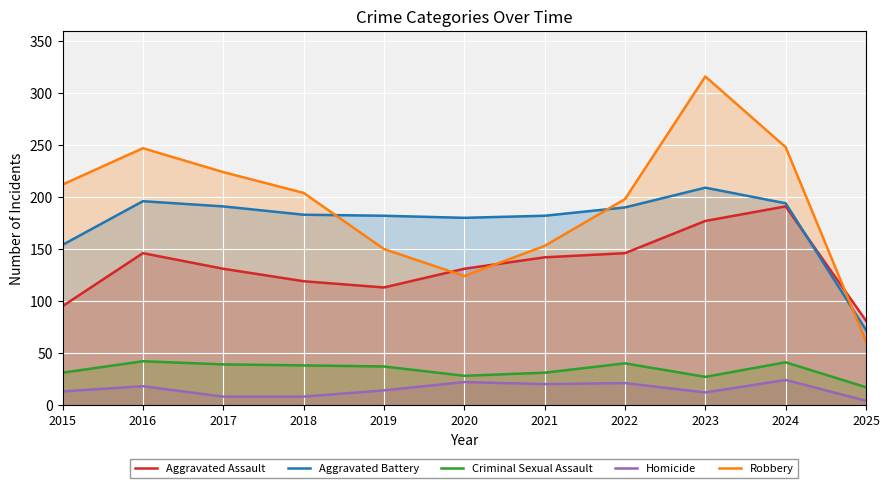

Is the value of Aggravated Assault at 2015 greater than the value of Homicide at 2020?

Yes